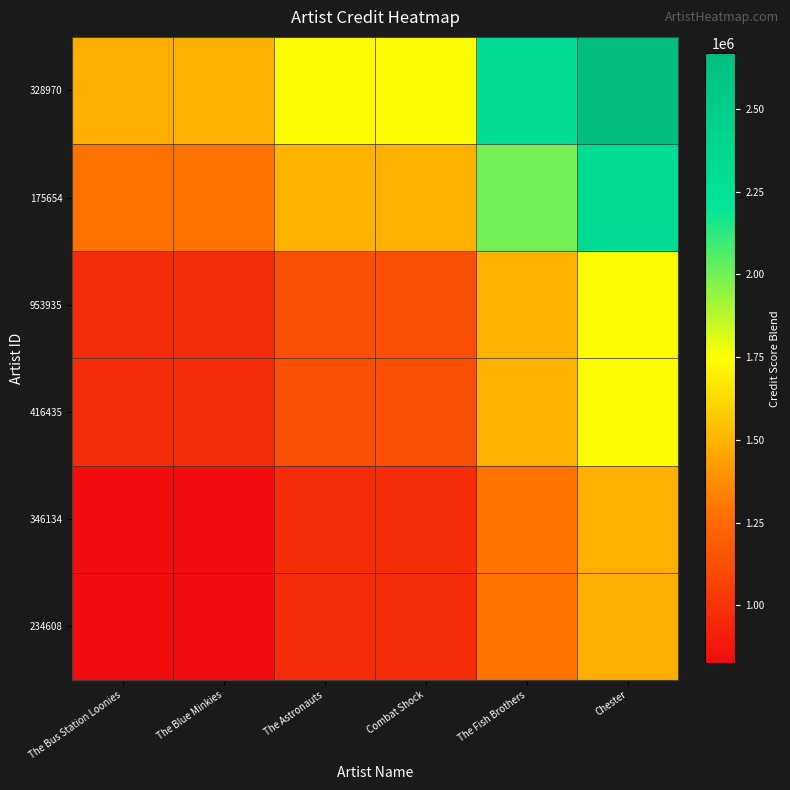

Reading right to left, what are all the values shown in this chart?

234608: Chester=1483360.1	The Fish Brothers=1284471.3	Combat Shock=963195.7	The Astronauts=963168.3	The Blue Minkies=824958.5	The Bus Station Loonies=824883.0
346134: Chester=1483495.9	The Fish Brothers=1284588.9	Combat Shock=963283.8	The Astronauts=963256.4	The Blue Minkies=825034.0	The Bus Station Loonies=824958.5
416435: Chester=1732034.0	The Fish Brothers=1499803.1	Combat Shock=1124668.0	The Astronauts=1124636.0	The Blue Minkies=963256.4	The Bus Station Loonies=963168.3
953935: Chester=1732083.3	The Fish Brothers=1499845.7	Combat Shock=1124700.0	The Astronauts=1124668.0	The Blue Minkies=963283.8	The Bus Station Loonies=963195.7
175654: Chester=2309822.8	The Fish Brothers=2000122.0	Combat Shock=1499845.7	The Astronauts=1499803.1	The Blue Minkies=1284588.9	The Bus Station Loonies=1284471.3
328970: Chester=2667478.0	The Fish Brothers=2309822.8	Combat Shock=1732083.3	The Astronauts=1732034.0	The Blue Minkies=1483495.9	The Bus Station Loonies=1483360.1